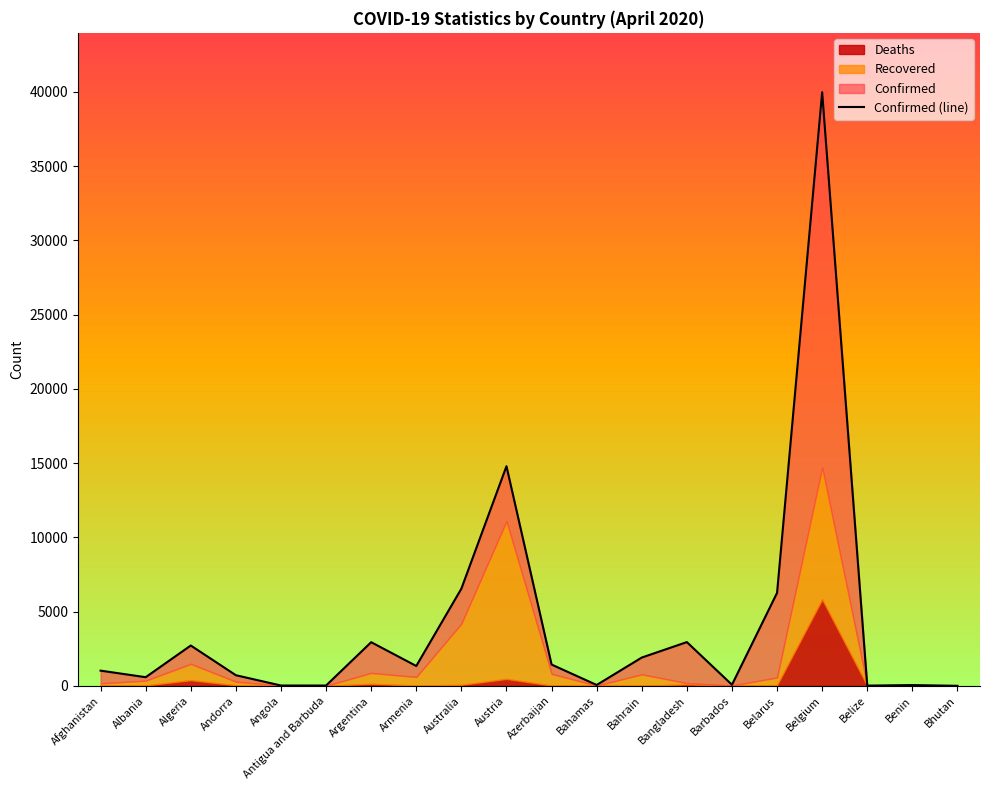

True or false: the data shows 21418 at Austria.

False